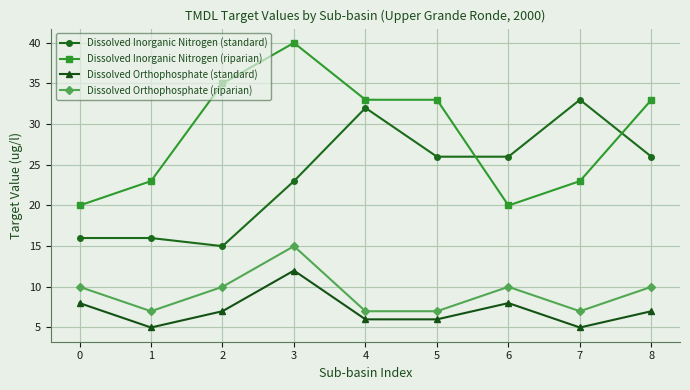

In Dissolved Orthophosphate (riparian), how many points are higher than both neighbors (excluding endpoints)?

2